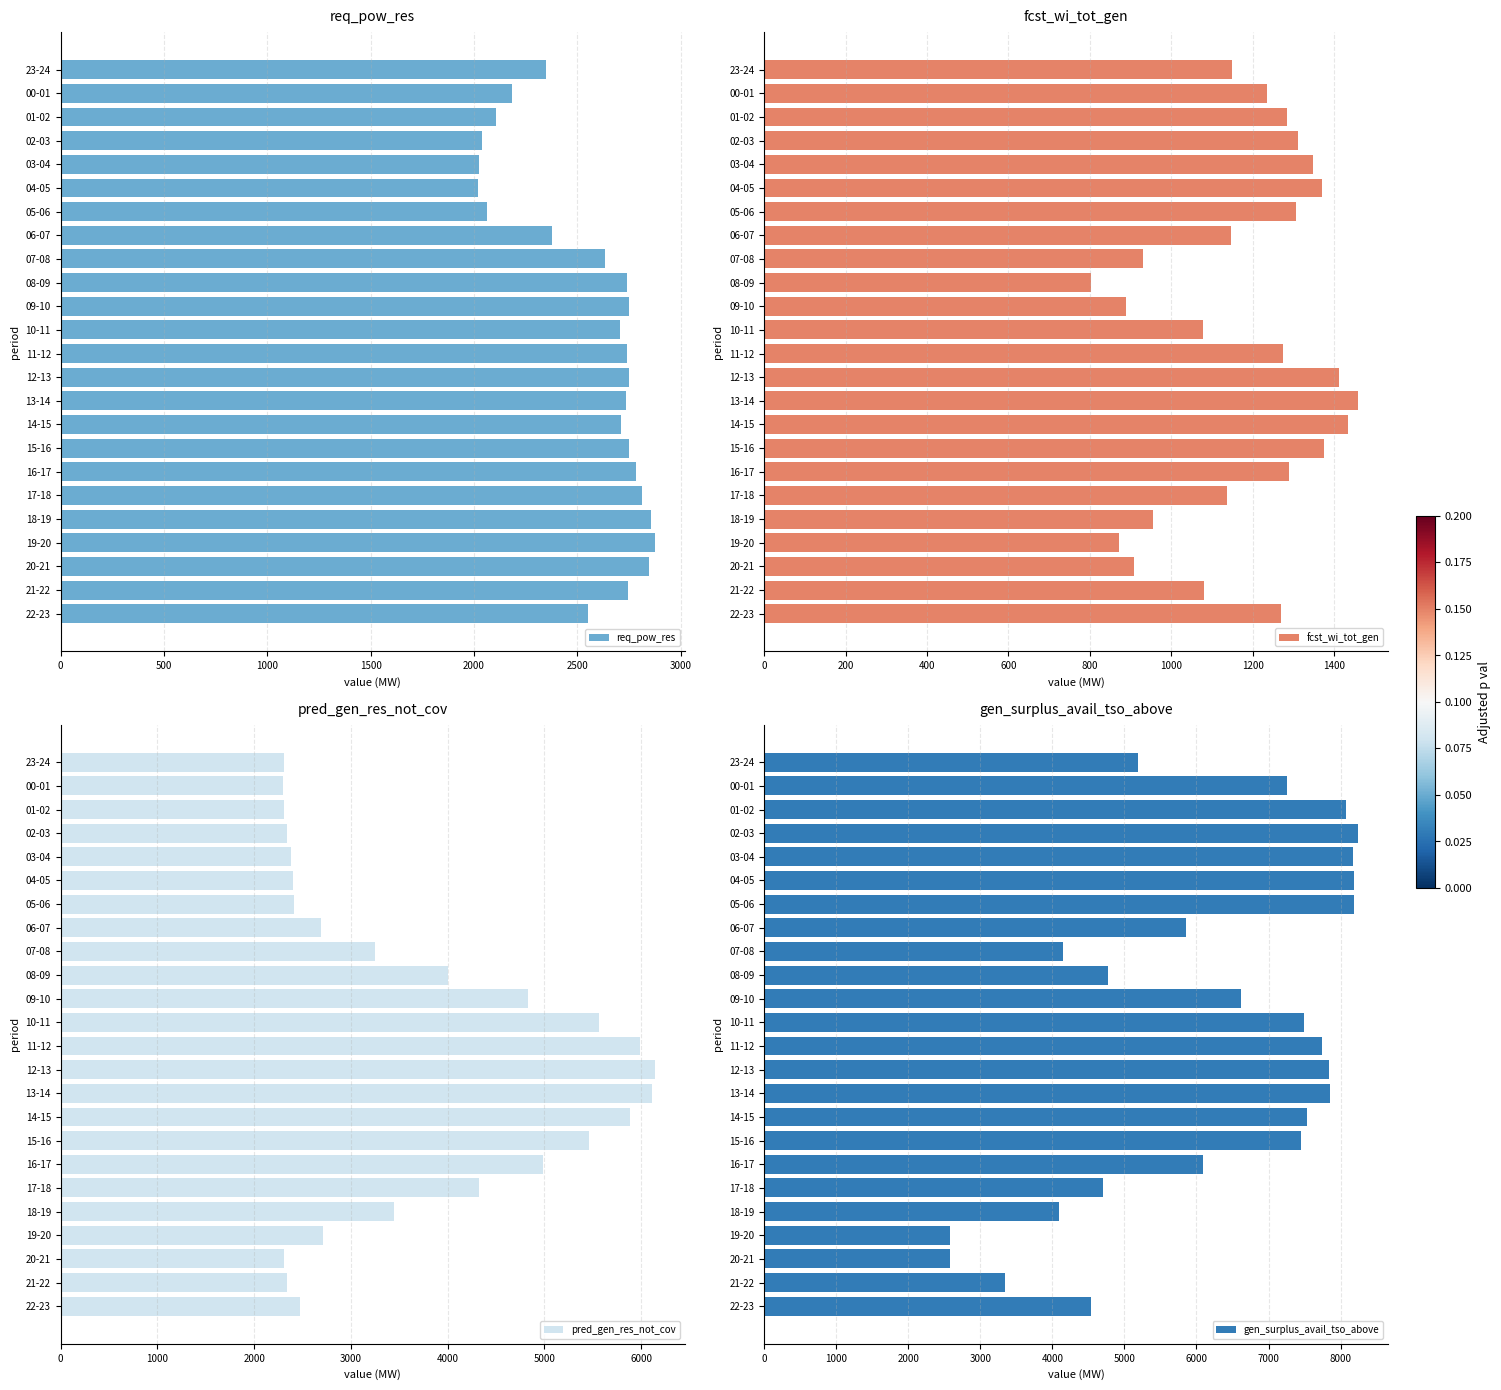

How many values in the req_pow_res series exceed 2735?

11